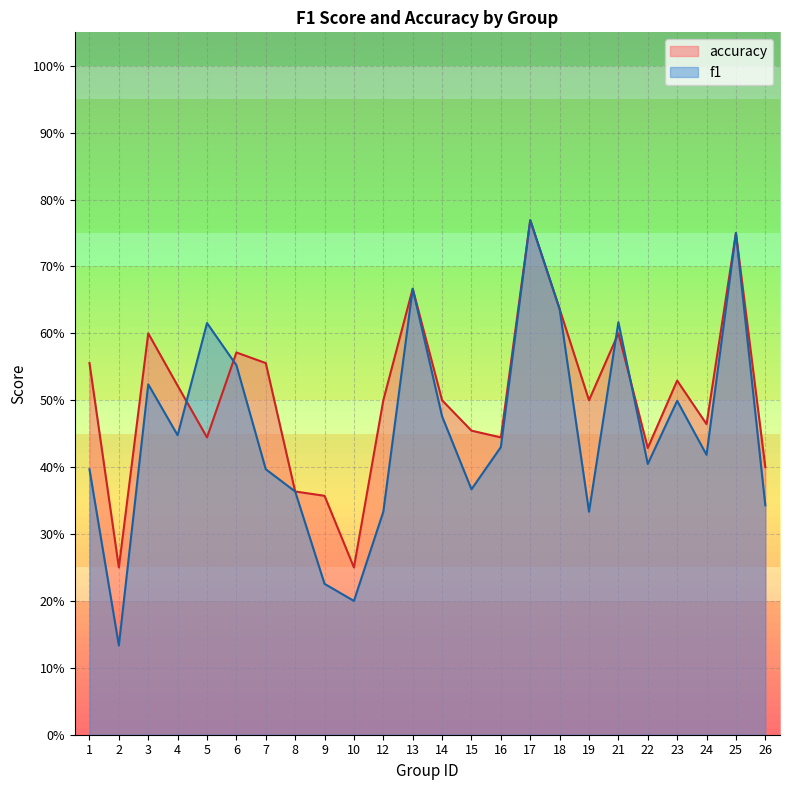

The accuracy series shows 0.7 at 13. True or false?

True